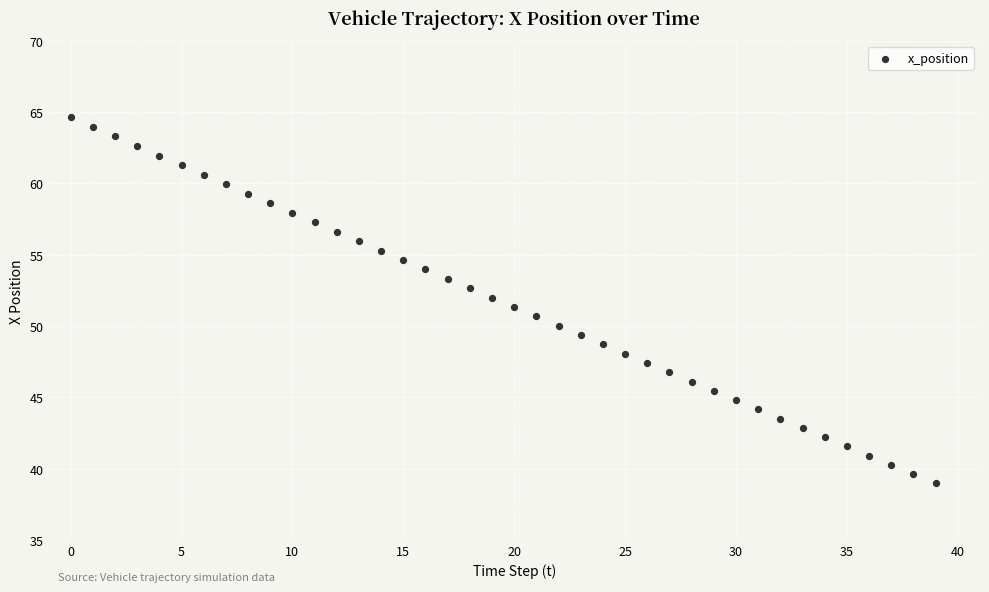

What is the range of Y values (max minus min)?

25.6